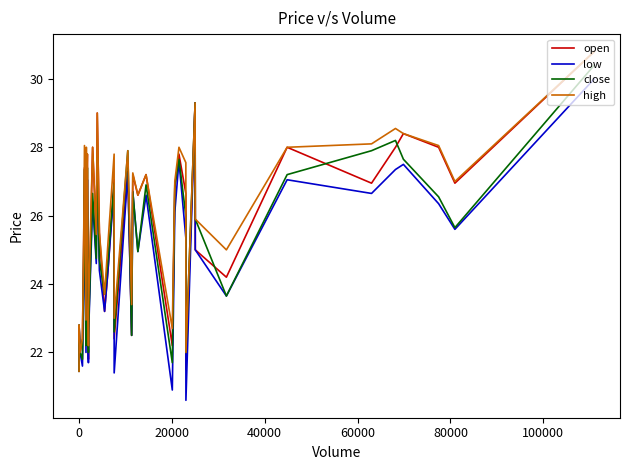

What is the maximum value shown in the chart?

30.8